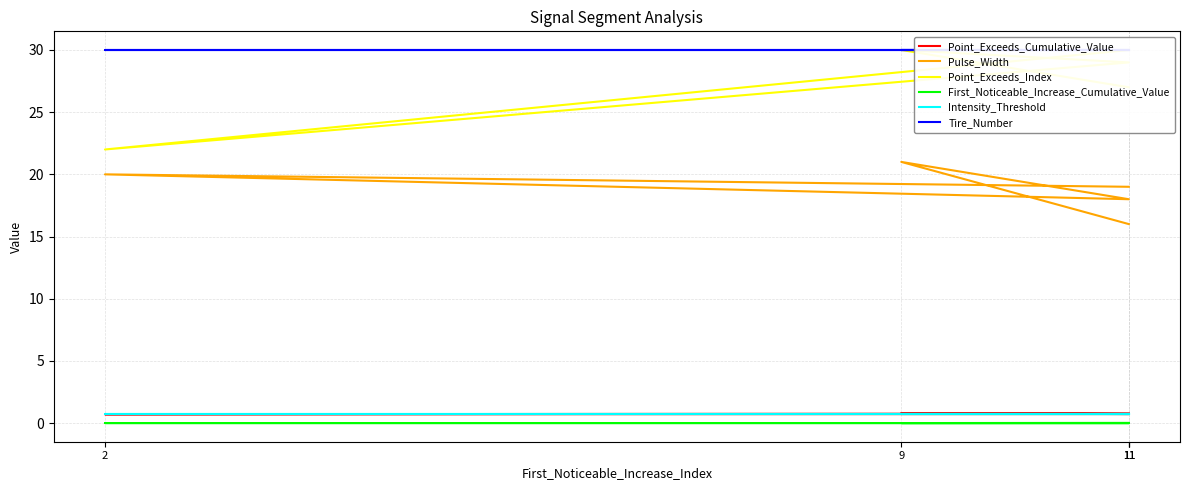

Rank the series by their maximum value, from highest to lowest.

Point_Exceeds_Index, Tire_Number, Pulse_Width, Point_Exceeds_Cumulative_Value, Intensity_Threshold, First_Noticeable_Increase_Cumulative_Value